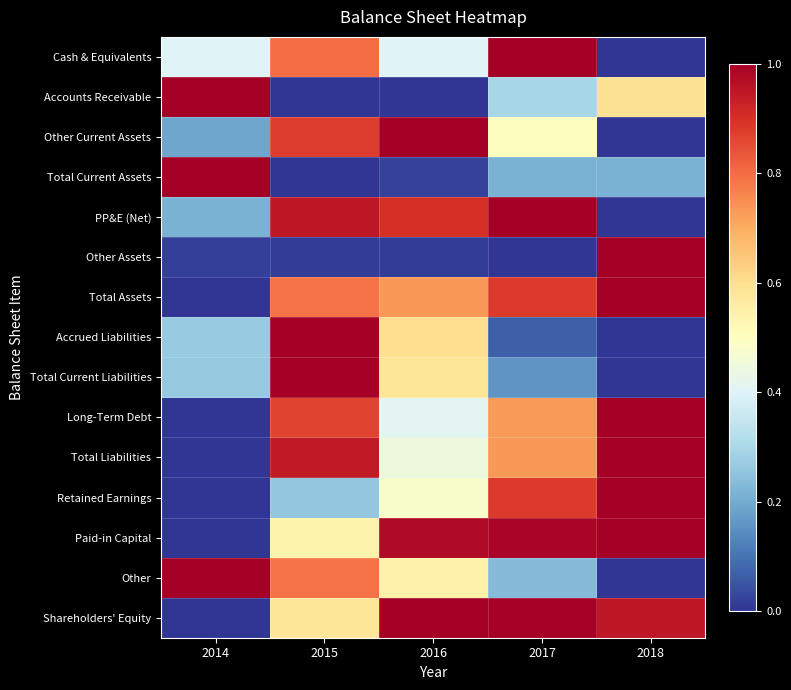

What is the maximum value shown in the chart?

1.0